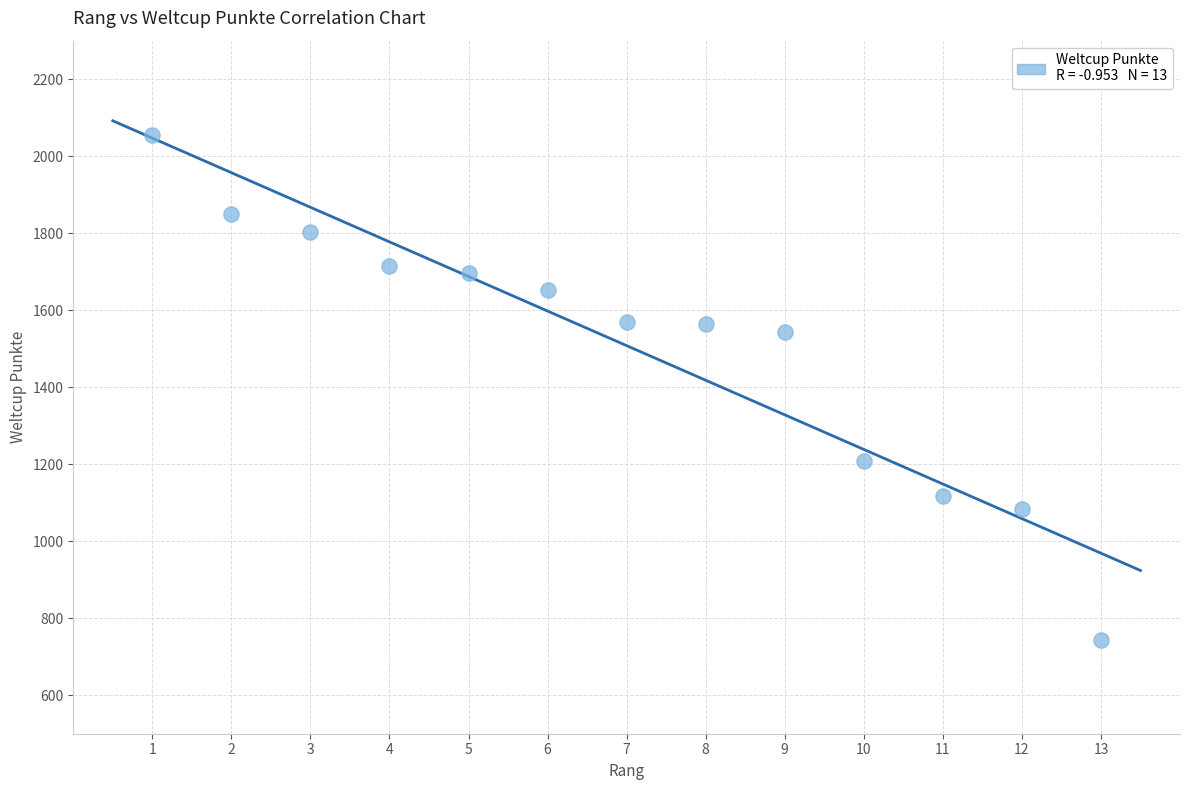

What Y value in the scatter plot is closest to 1399?

1544